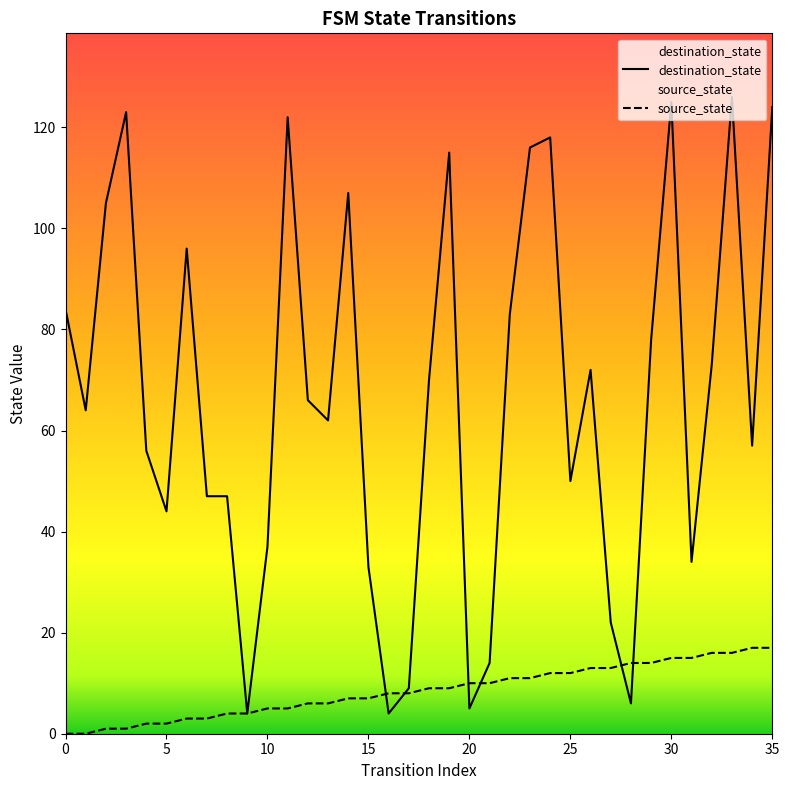

At which category is the sum across all series the highest?

33